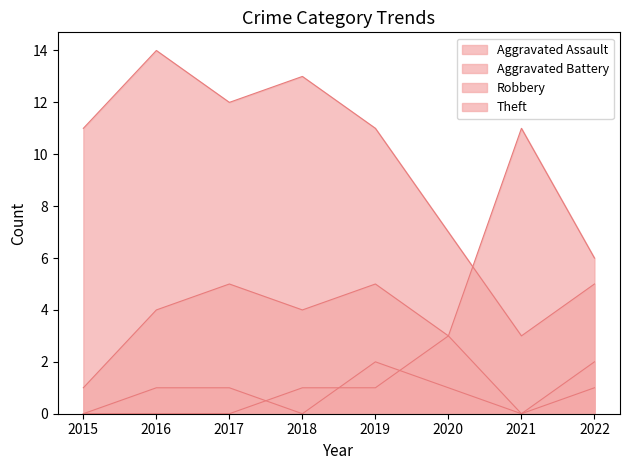

Count the Aggravated Assault values in the range 0 to 2.

8